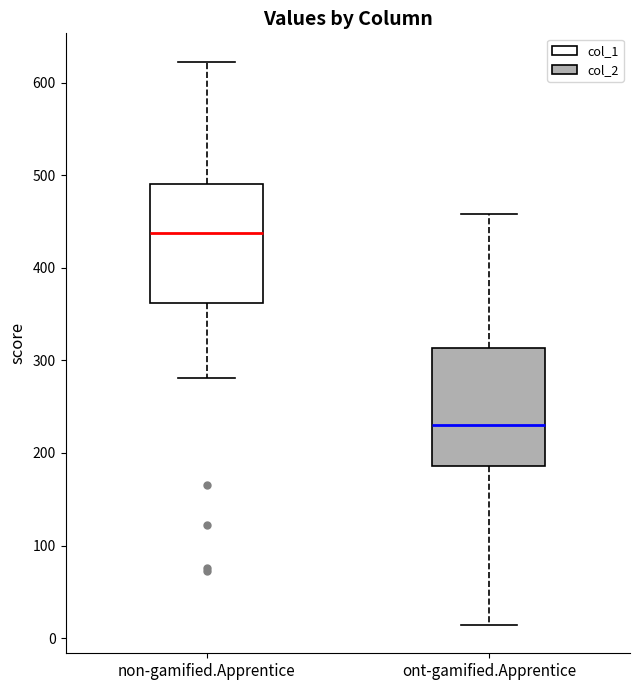

Where does the median line of the box for ont-gamified.Apprentice sit on the y-axis? The values are not printed on the chart, so give them approximately, as read against the axis.

230